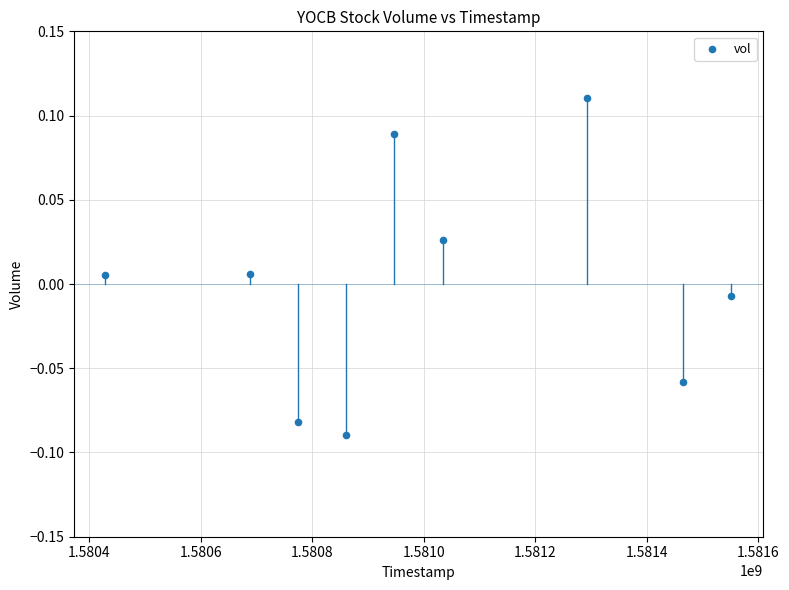

What is the average X value?

1581004800.0